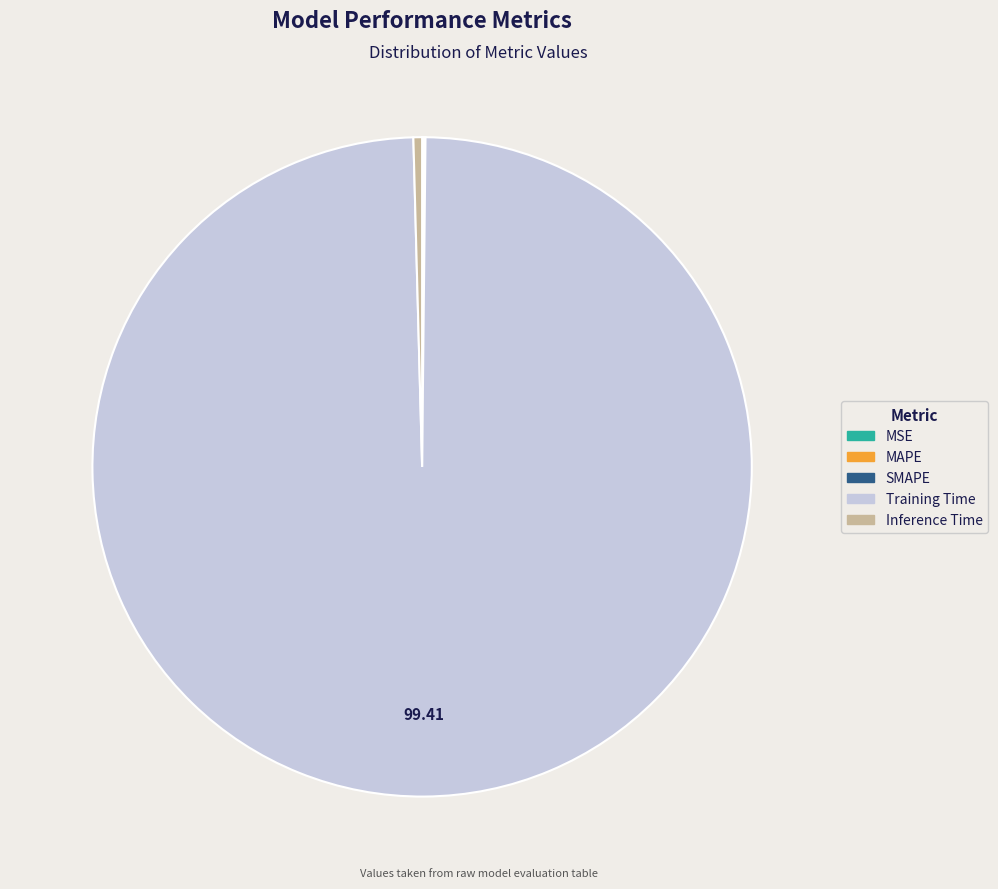

Does any single category account for the majority?

Yes